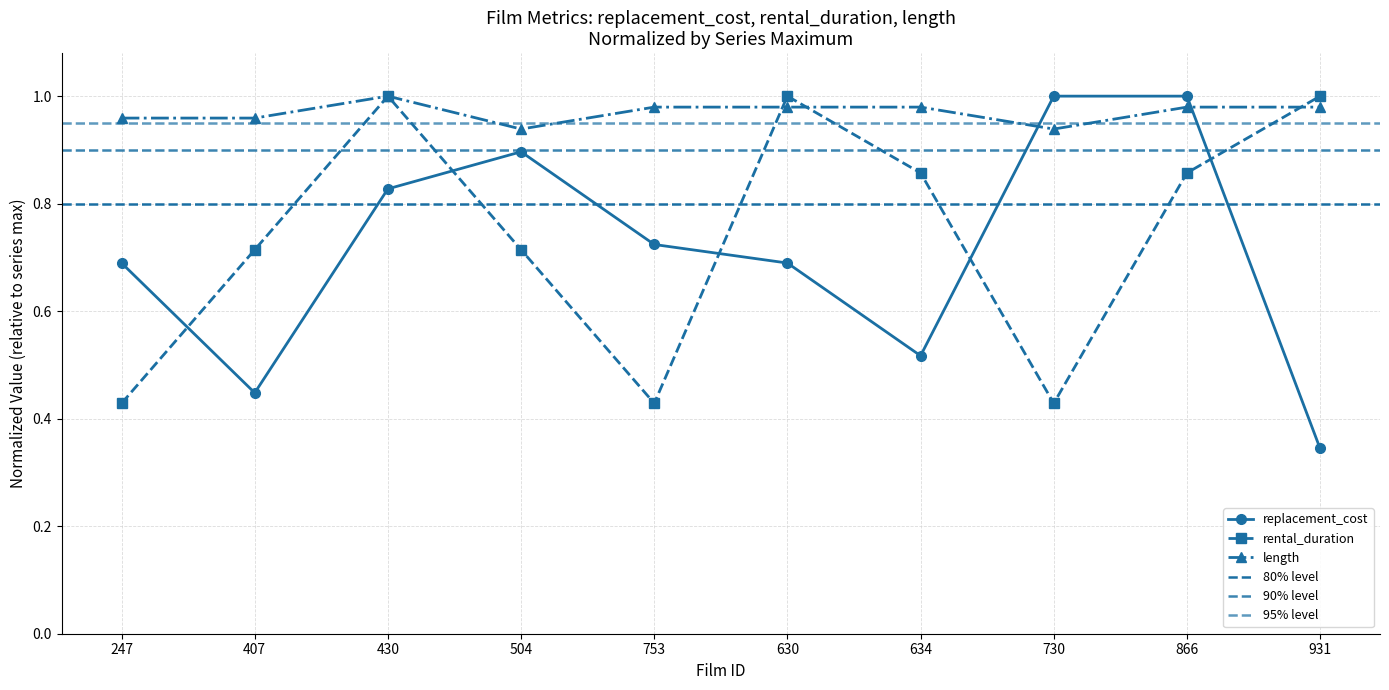

Is this an area chart (filled region under the line)?

No